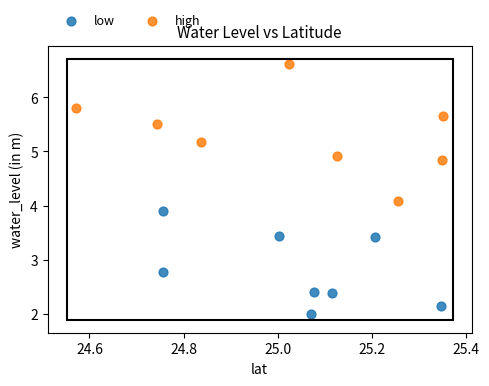

Which series has the widest spread of Y values?

high